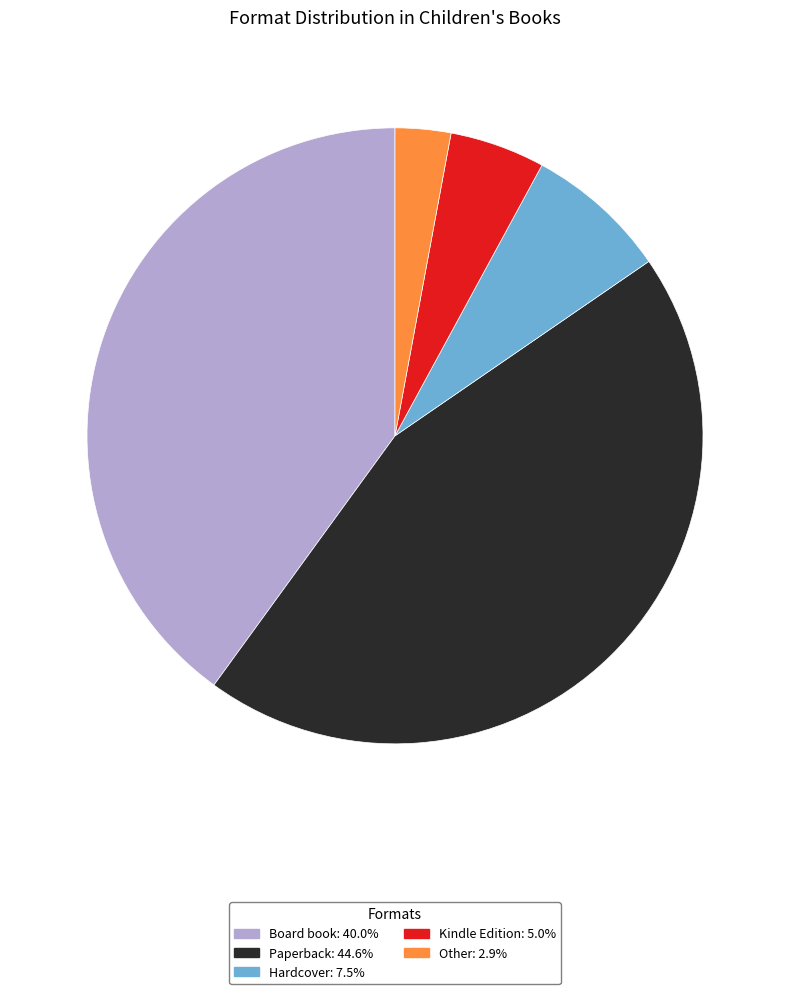

Is the sum of Board book and Kindle Edition greater than half?

No